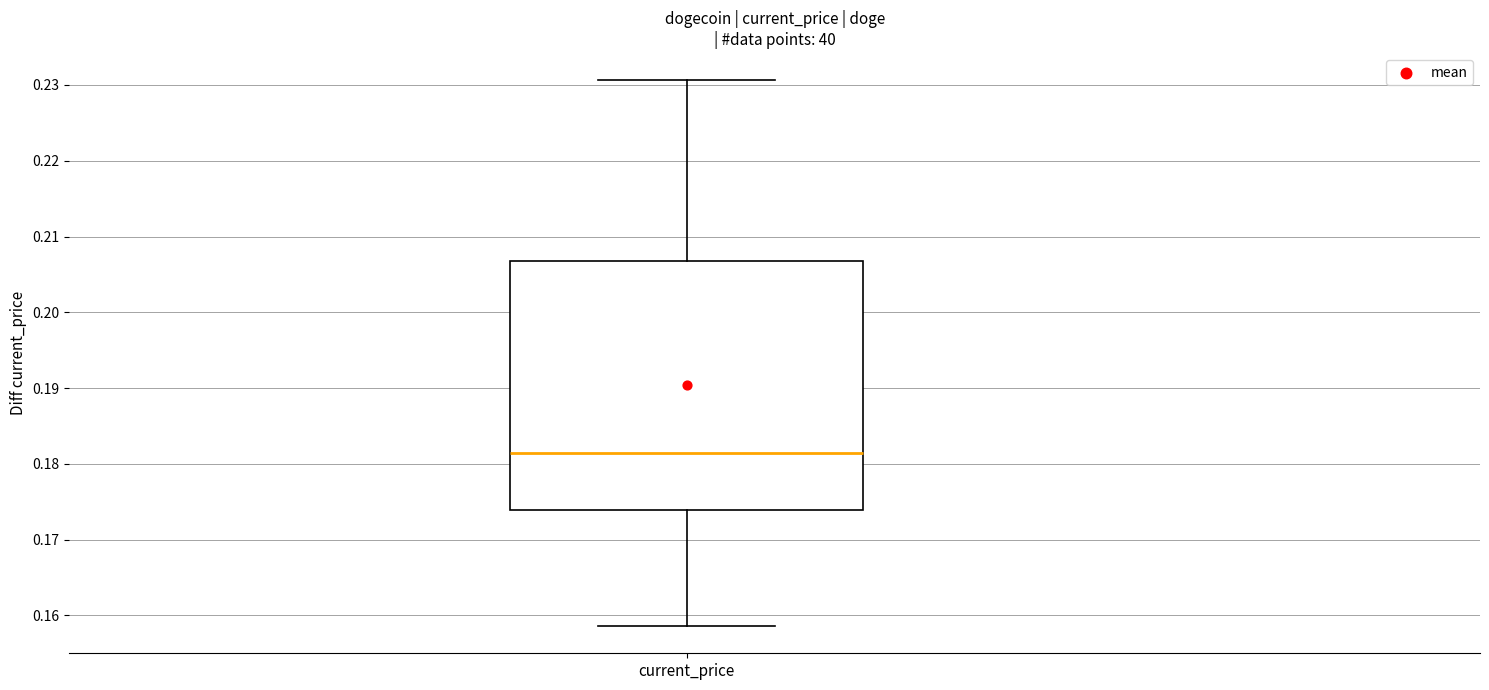

Read this box plot against the y-axis: the position of the median line, the range covered by the box, and the ends of both whiskers. The values are not printed on the chart, so give them approximately, as read against the axis.

median 0.181, box 0.174 to 0.207, whiskers 0.159 to 0.231